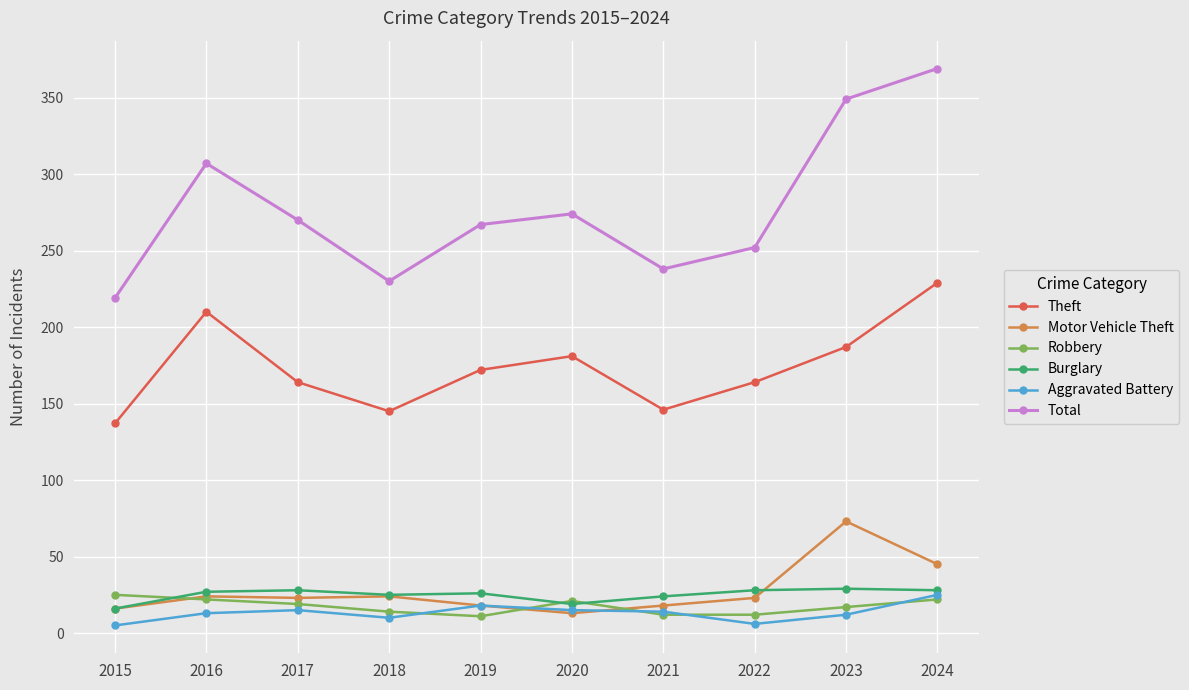

What is the highest value of the Theft series?

229